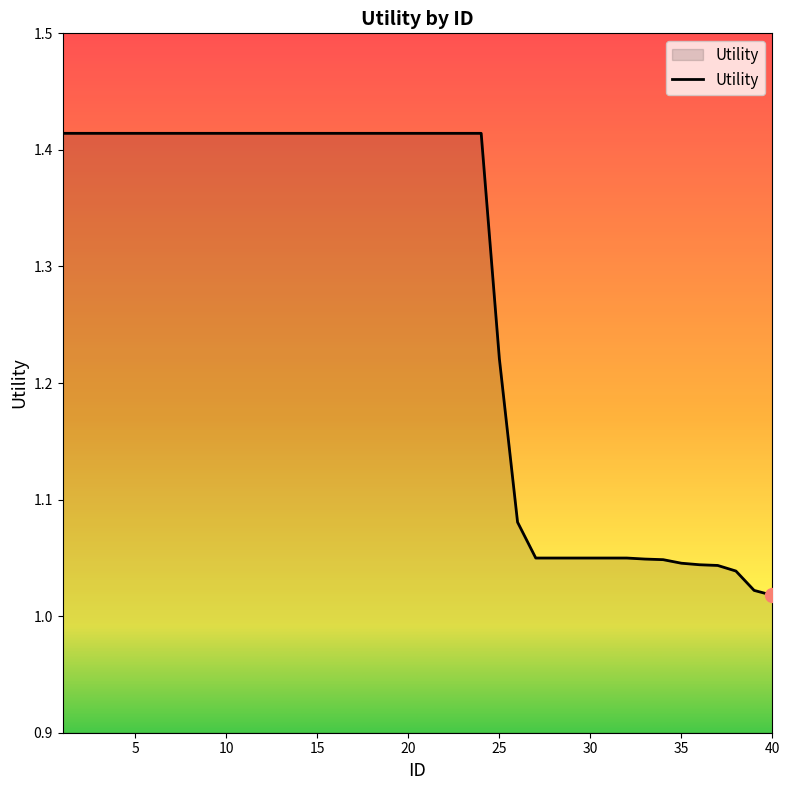

What is the difference between the maximum and minimum values?

0.4